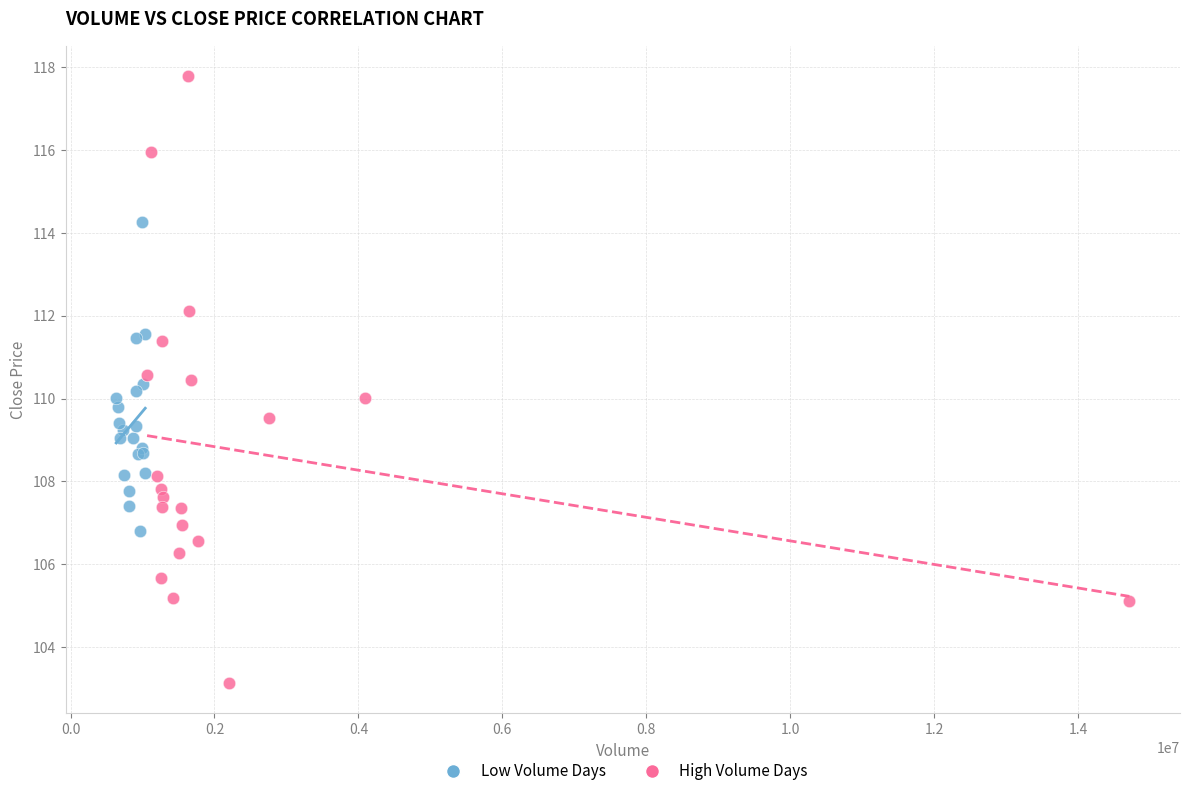

Which series contains the lowest Y value?

High Volume Days